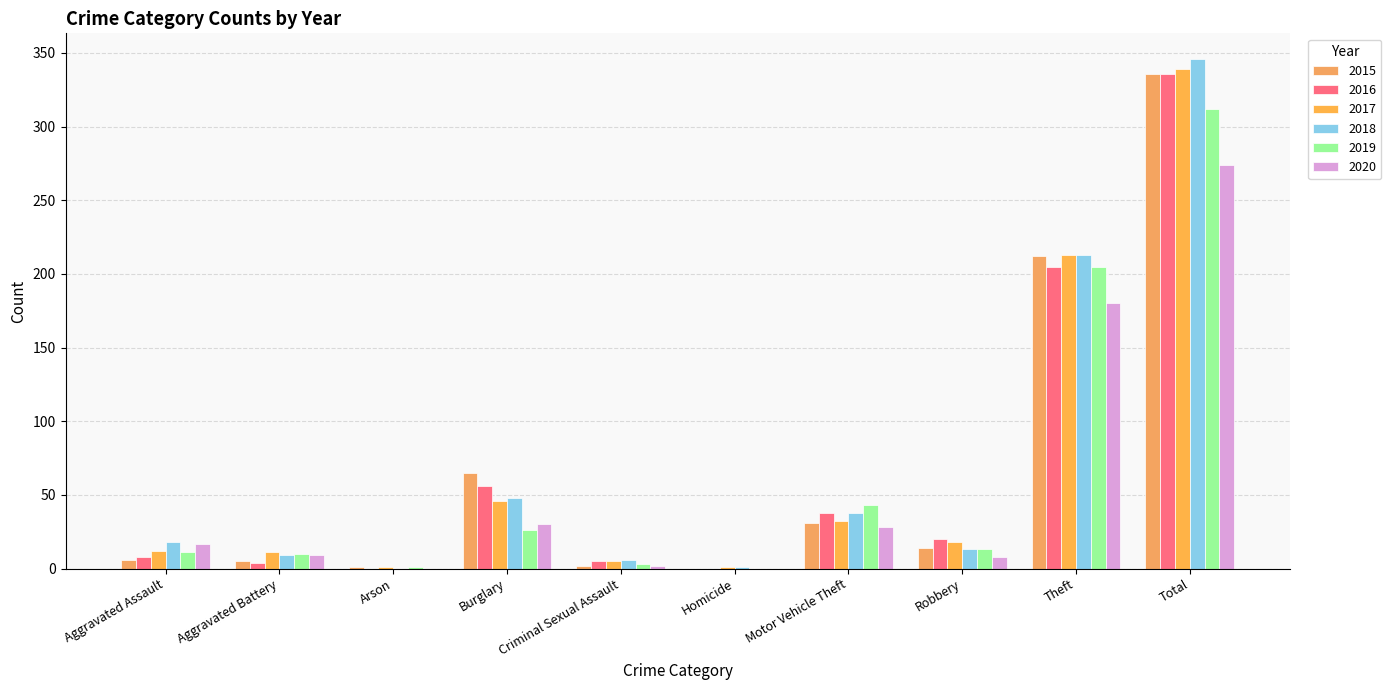

Count the number of categories in the chart.

10